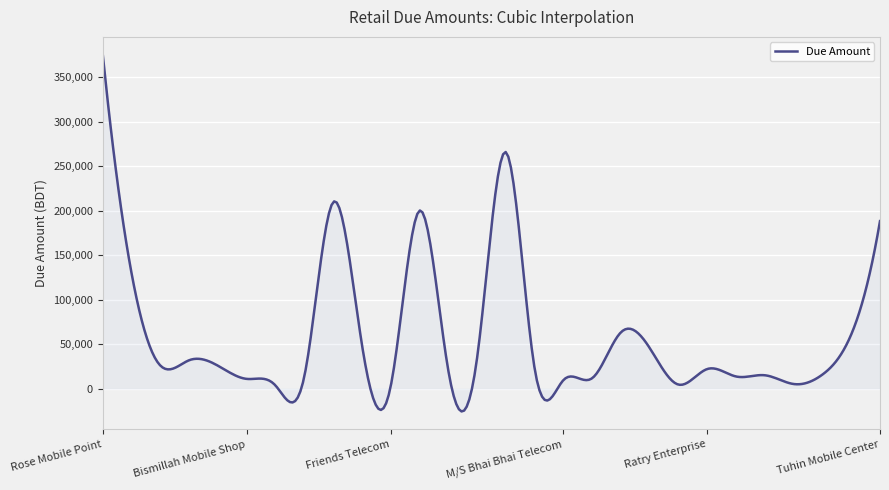

What is the smallest value displayed?

-25668.4